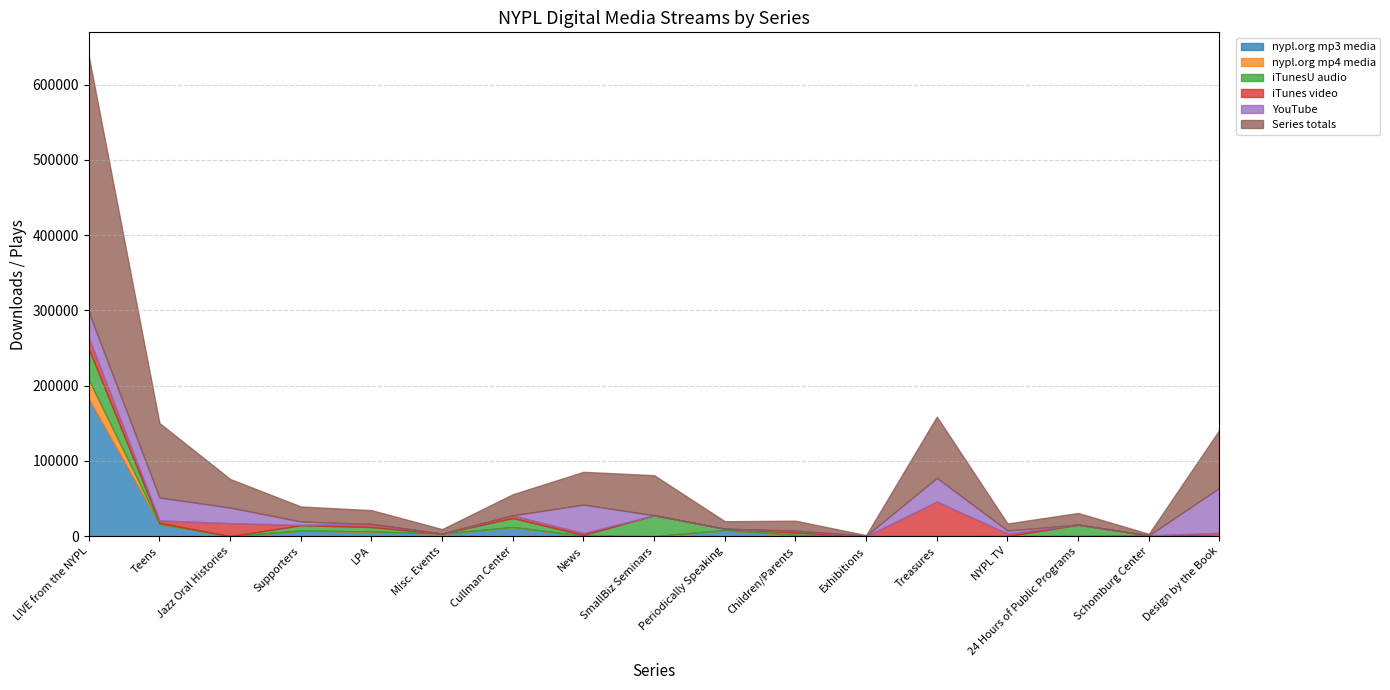

Is the value of iTunes video at Supporters greater than the value of iTunesU audio at Children/Parents?

No